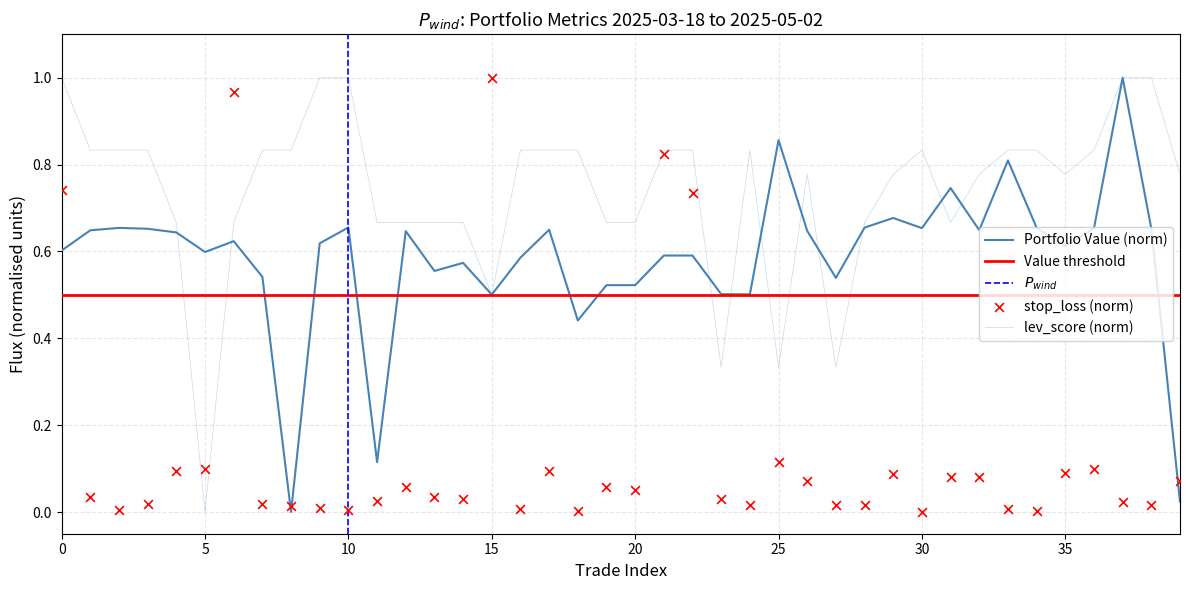

What is the total value across all series at 2025-04-21?

1.5